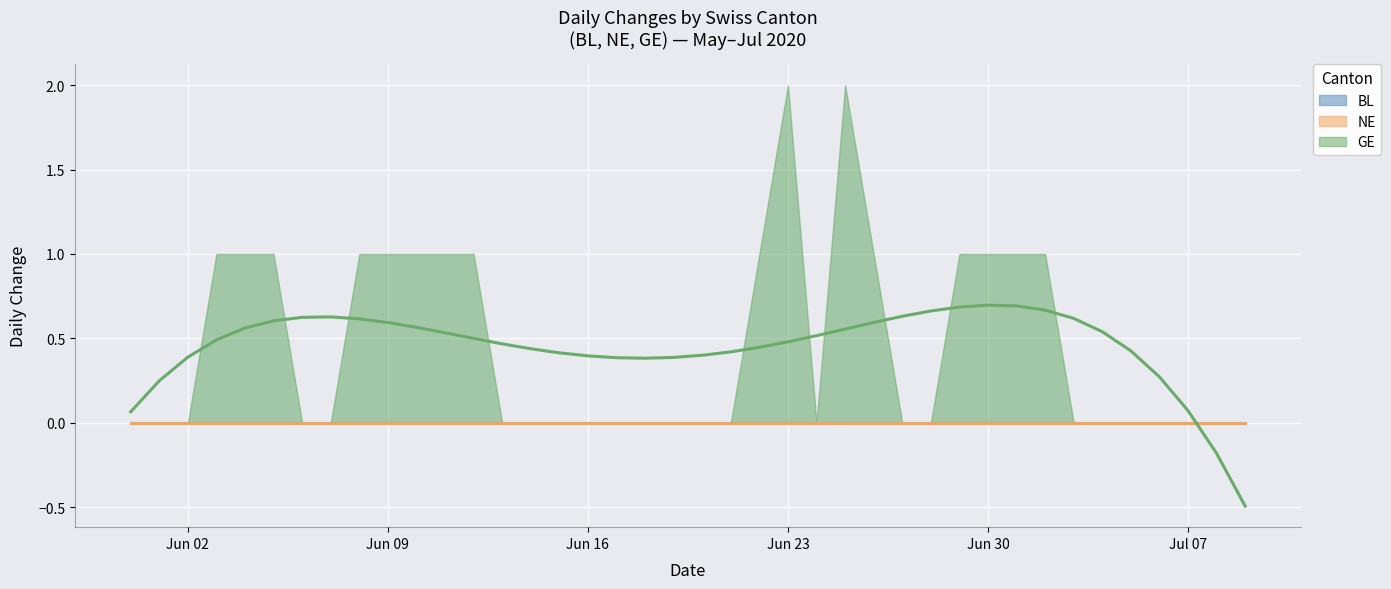

The BL series shows 0 at 2020-07-09. True or false?

True